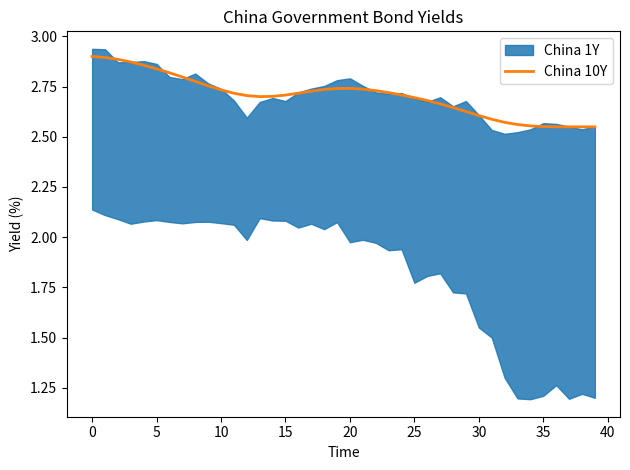

Read the value at 18.

2.7